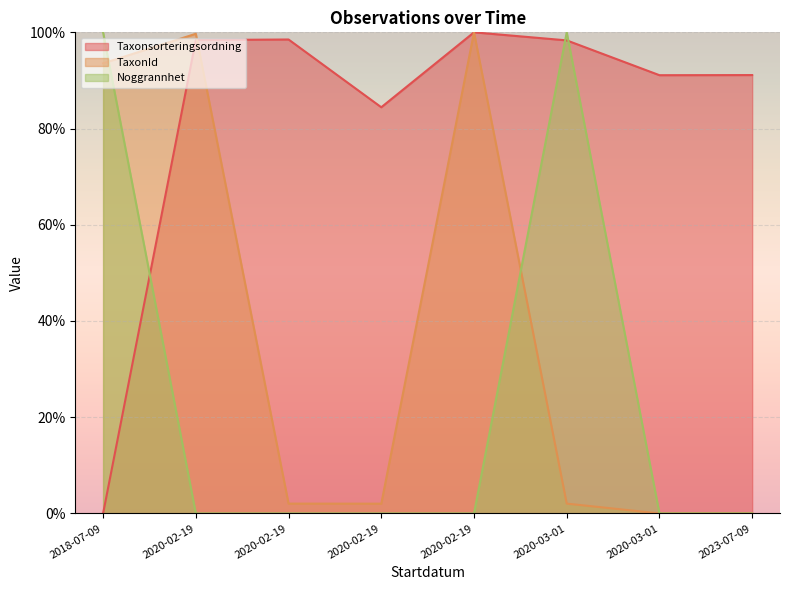

Which series has the largest range (max minus min)?

TaxonId